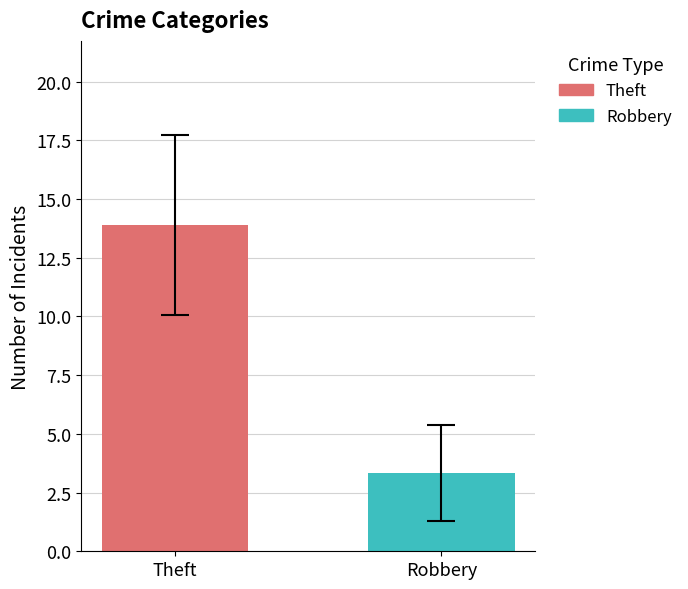

Are the bars horizontal?

No